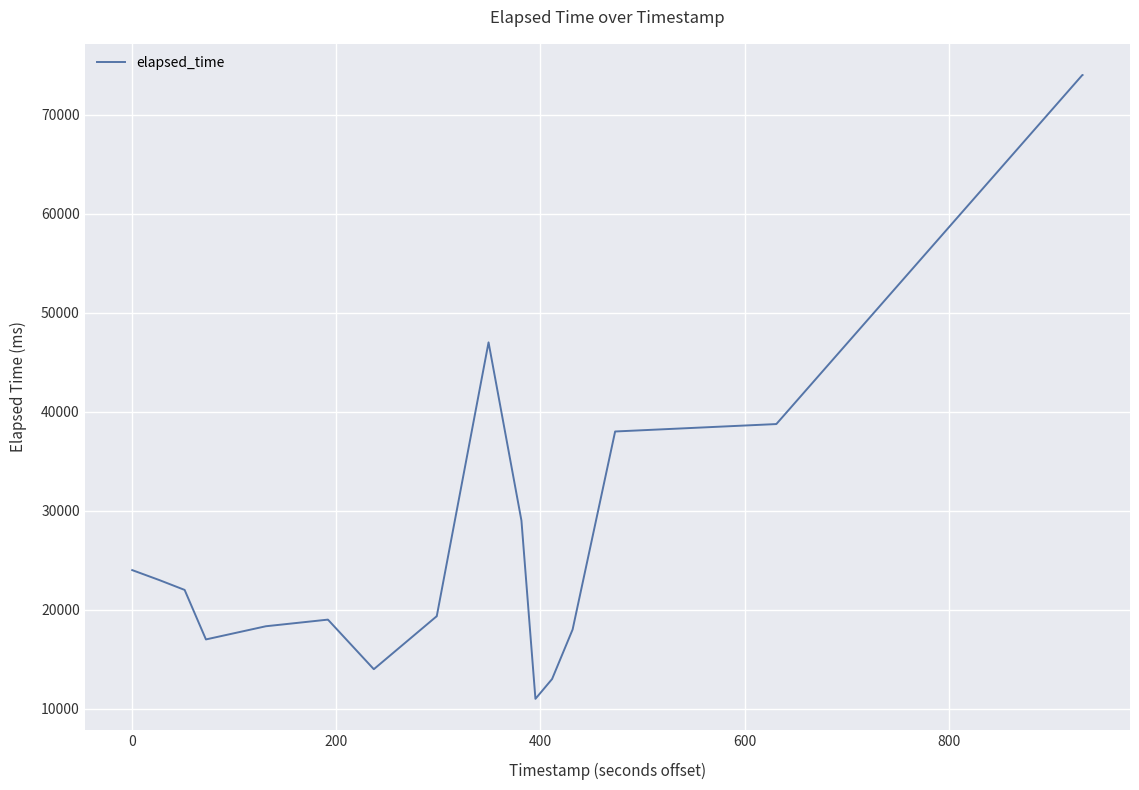

Reading left to right, transcribe all the data shown in this chart.

24000	23000	22000	17000	18333	18333	18333	19000	19000	19000	14000	14000	14000	19333	19333	19333	47000	29000	11000	13000	18000	38000	38750	38750	38750	38750	74000	74000	74000	74000